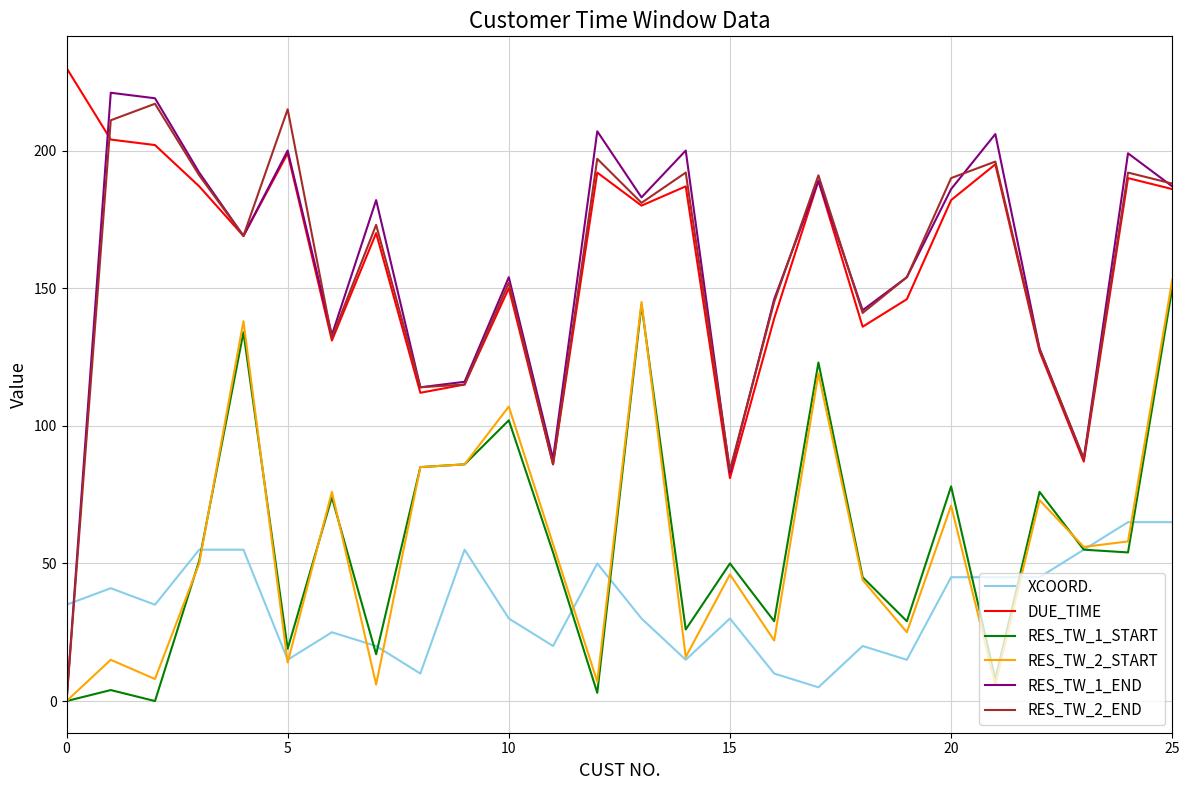

What is the maximum value shown in the chart?

230